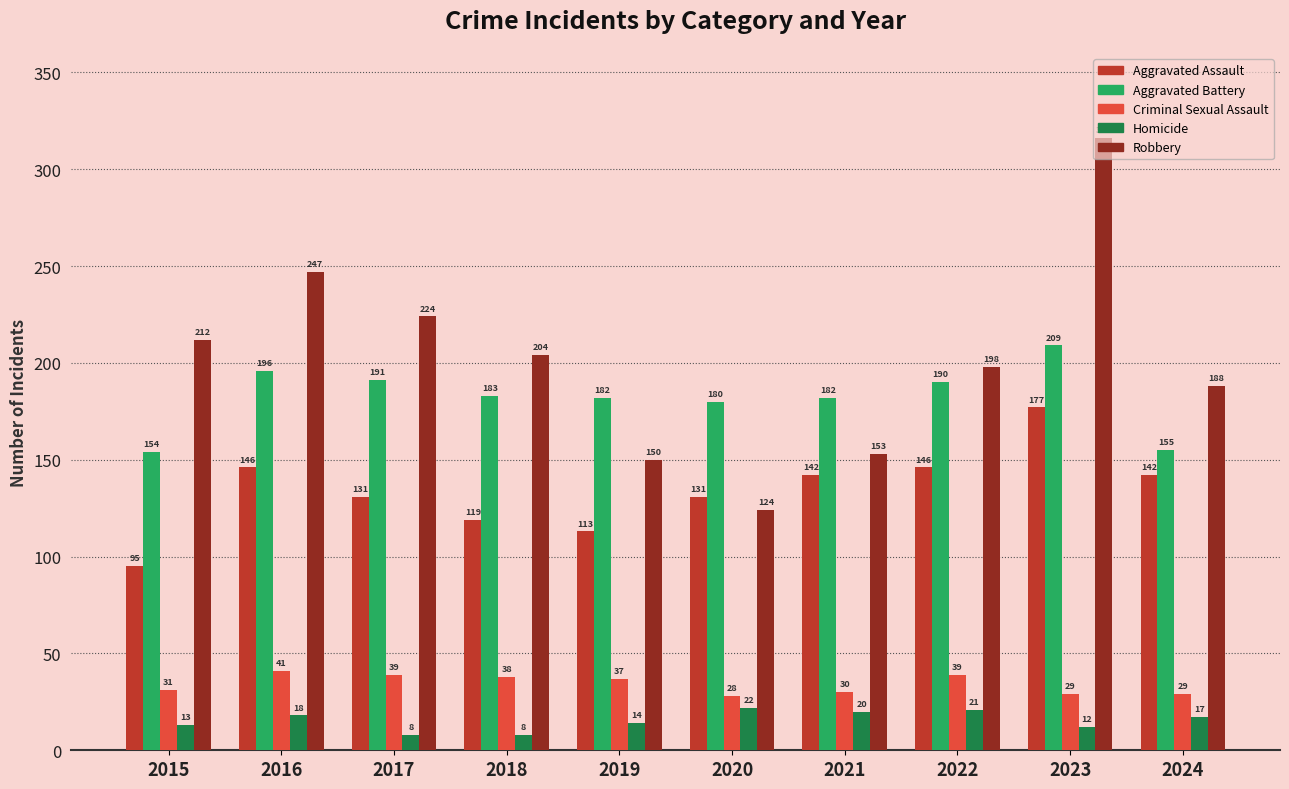

What is the total value across all series at 2015?

505